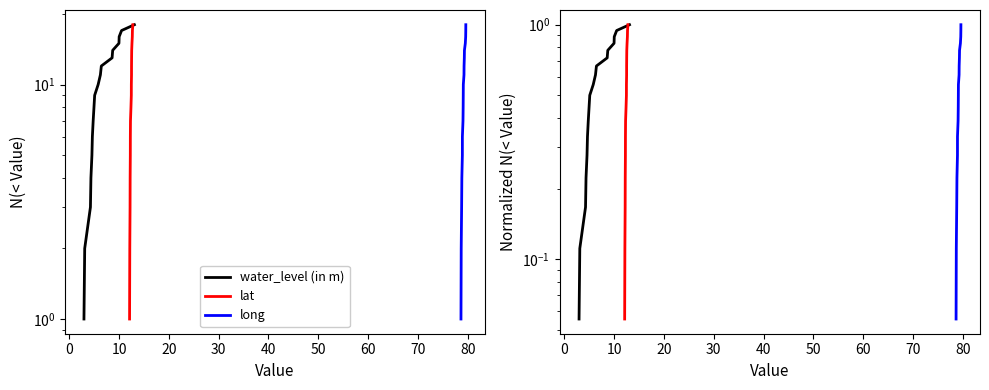

True or false: long and lat cross at least once.

False